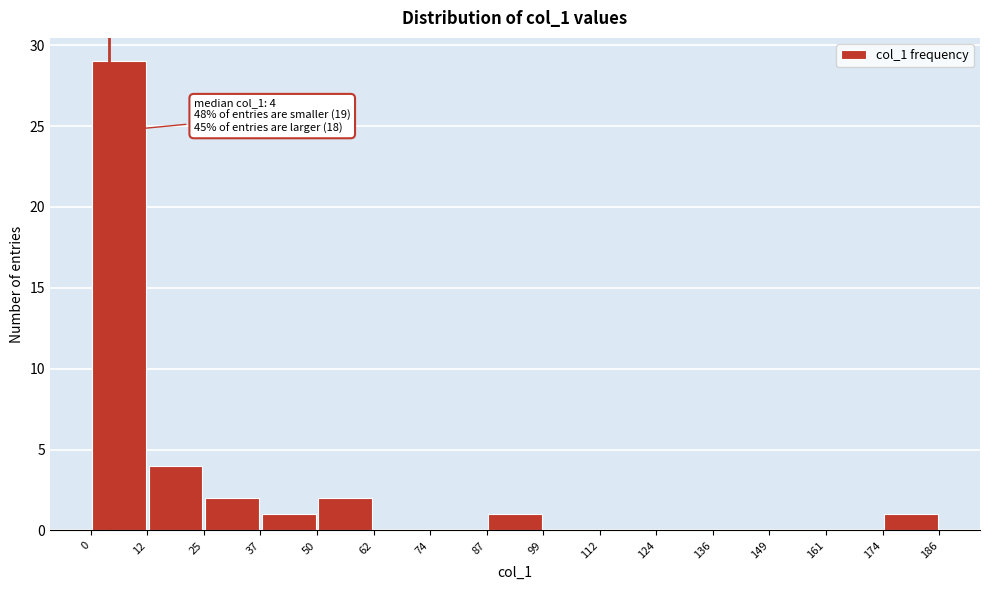

Over which range of the x-axis is the bar tallest?

0 to 12